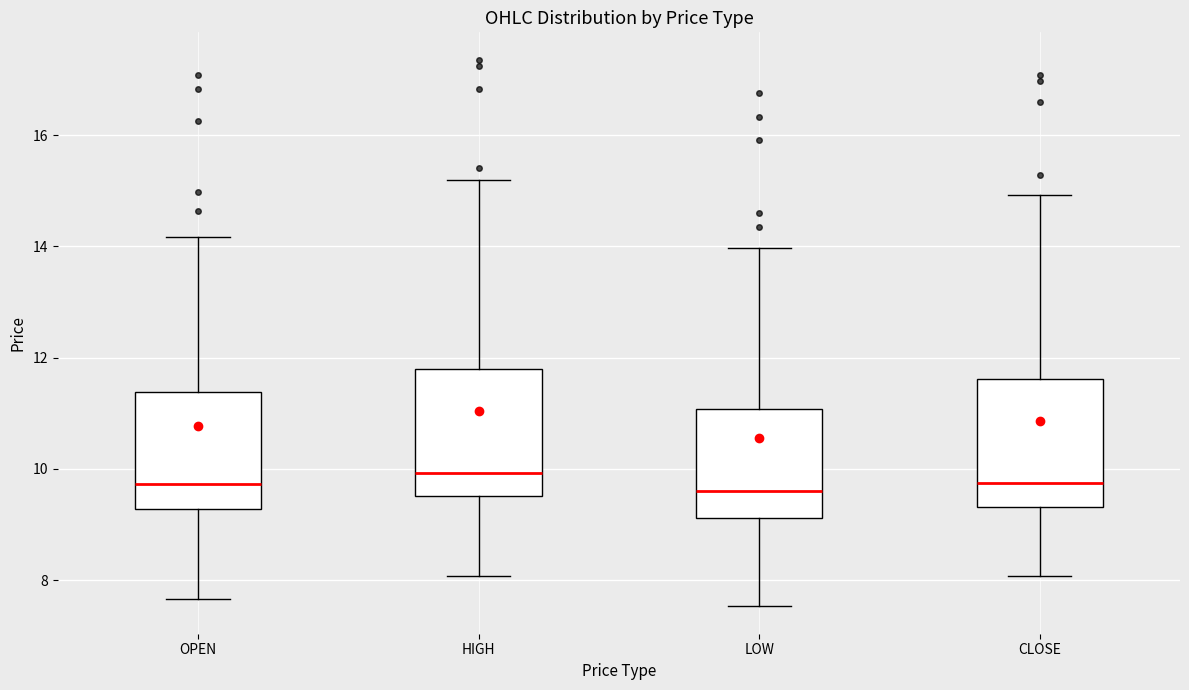

Reading left to right, read every box against the y-axis: the position of its median line, the range the box covers, and the ends of its whiskers. The values are not printed on the chart, so give them approximately, as read against the axis.

OPEN: median 9.8, box 9.2 to 11.4, whiskers 7.6 to 14.2
HIGH: median 10.0, box 9.6 to 11.8, whiskers 8.0 to 15.2
LOW: median 9.6, box 9.2 to 11.0, whiskers 7.6 to 14.0
CLOSE: median 9.8, box 9.4 to 11.6, whiskers 8.0 to 15.0